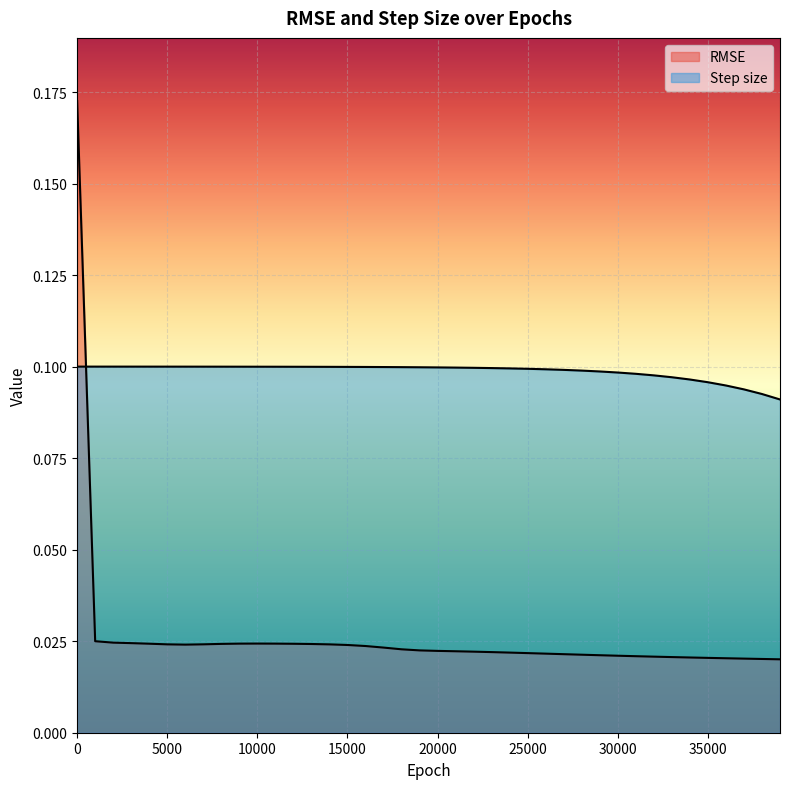

Reading right to left, list all the values displayed in this chart.

RMSE: 39000=0.0	38000=0.0	37000=0.0	36000=0.0	35000=0.0	34000=0.0	33000=0.0	32000=0.0	31000=0.0	30000=0.0	29000=0.0	28000=0.0	27000=0.0	26000=0.0	25000=0.0	24000=0.0	23000=0.0	22000=0.0	21000=0.0	20000=0.0	19000=0.0	18000=0.0	17000=0.0	16000=0.0	15000=0.0	14000=0.0	13000=0.0	12000=0.0	11000=0.0	10000=0.0	9000=0.0	8000=0.0	7000=0.0	6000=0.0	5000=0.0	4000=0.0	3000=0.0	2000=0.0	1000=0.0	0=0.2
Step size: 39000=0.1	38000=0.1	37000=0.1	36000=0.1	35000=0.1	34000=0.1	33000=0.1	32000=0.1	31000=0.1	30000=0.1	29000=0.1	28000=0.1	27000=0.1	26000=0.1	25000=0.1	24000=0.1	23000=0.1	22000=0.1	21000=0.1	20000=0.1	19000=0.1	18000=0.1	17000=0.1	16000=0.1	15000=0.1	14000=0.1	13000=0.1	12000=0.1	11000=0.1	10000=0.1	9000=0.1	8000=0.1	7000=0.1	6000=0.1	5000=0.1	4000=0.1	3000=0.1	2000=0.1	1000=0.1	0=0.1